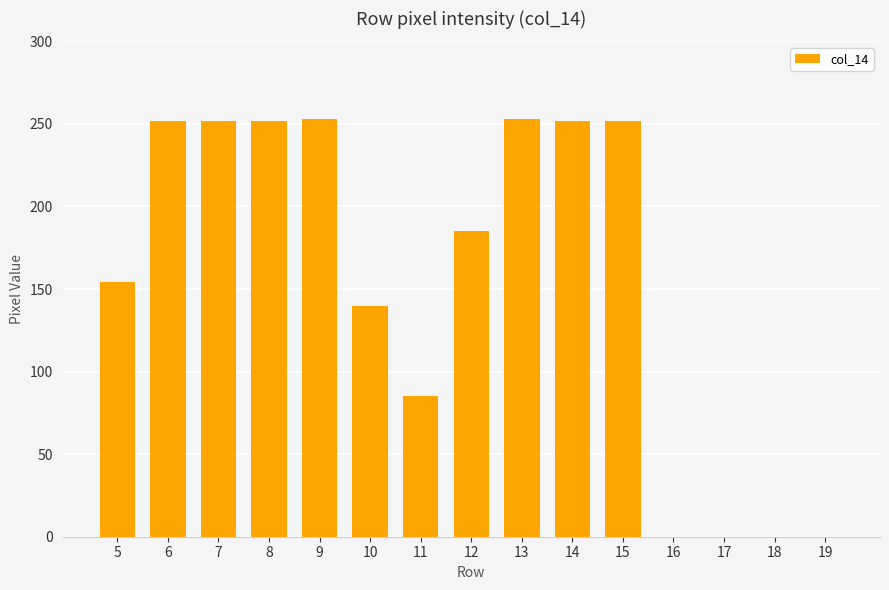

What is the greatest value displayed?

253